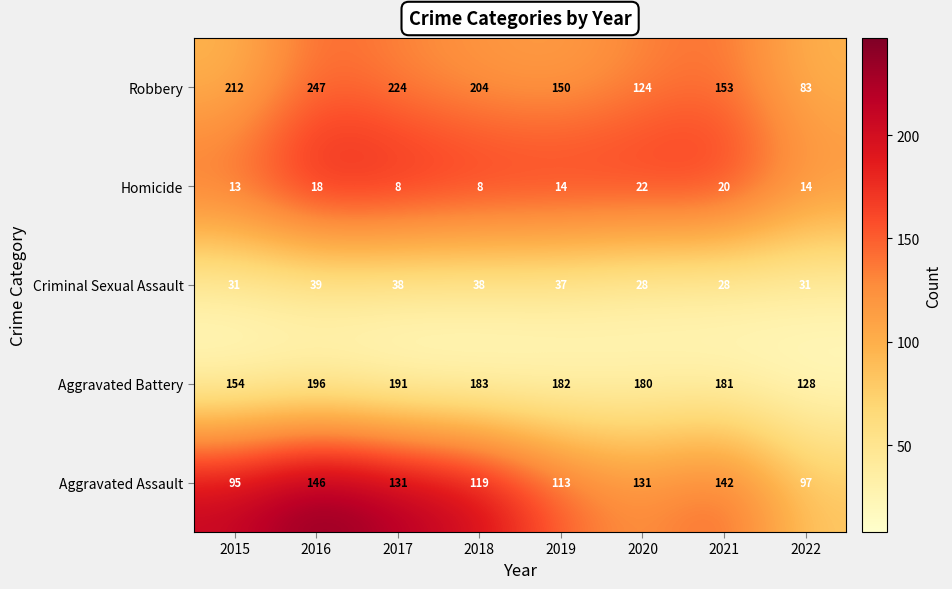

Which category has the highest value in the Homicide series?

2020